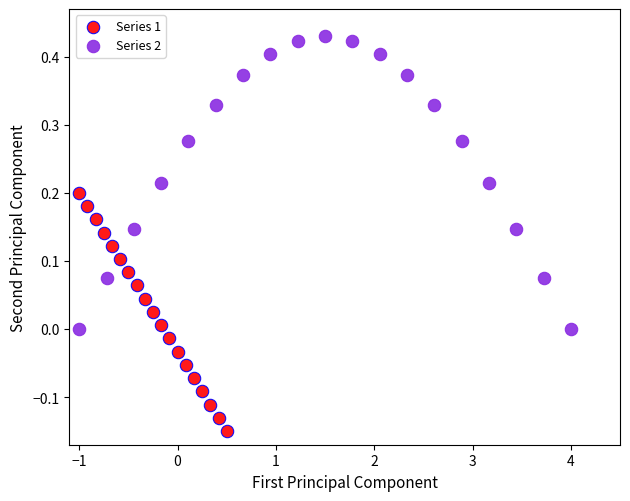

Which series contains the lowest Y value?

Series 1